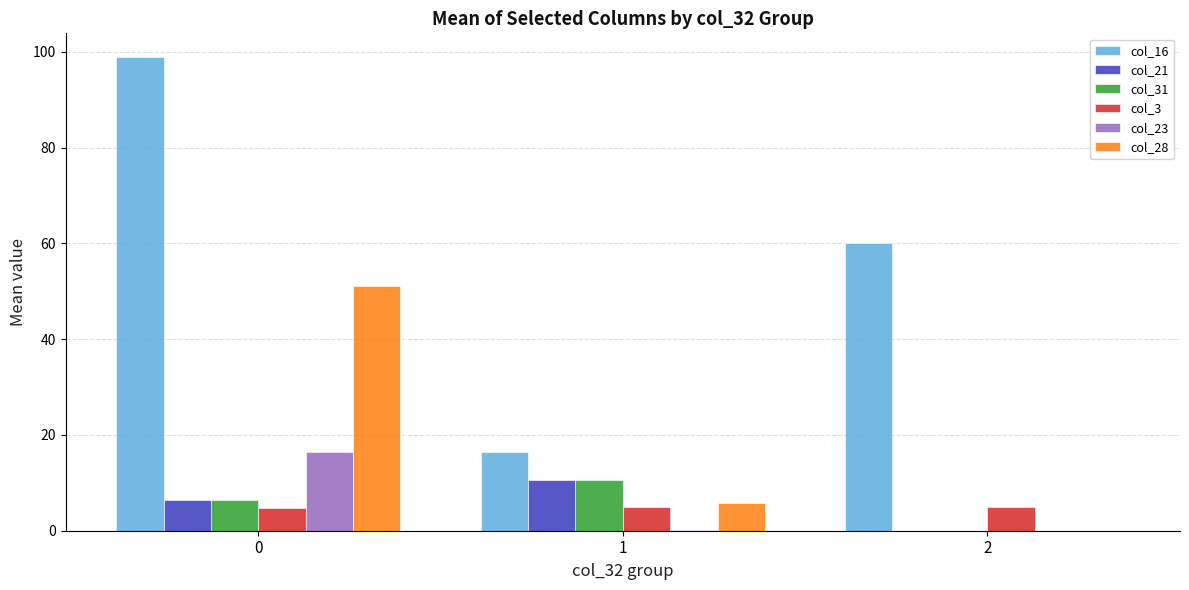

Are the bars grouped side by side (vs. stacked)?

Yes